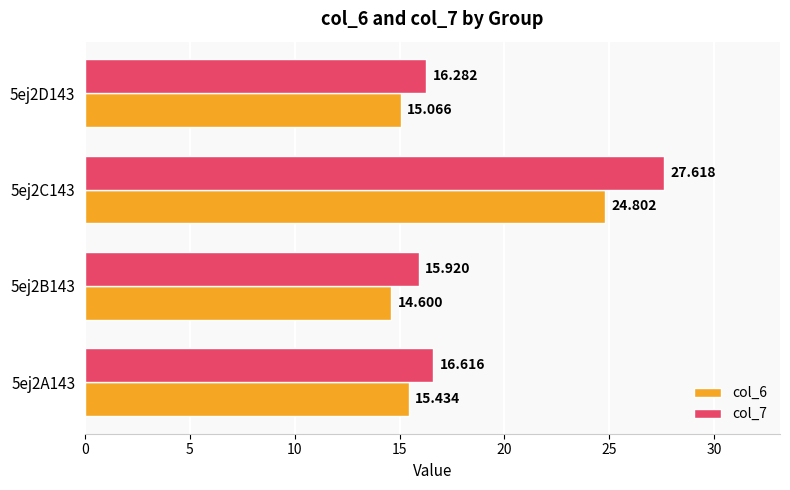

Is the value of col_6 at 5ej2C143 greater than the value of col_7 at 5ej2B143?

Yes